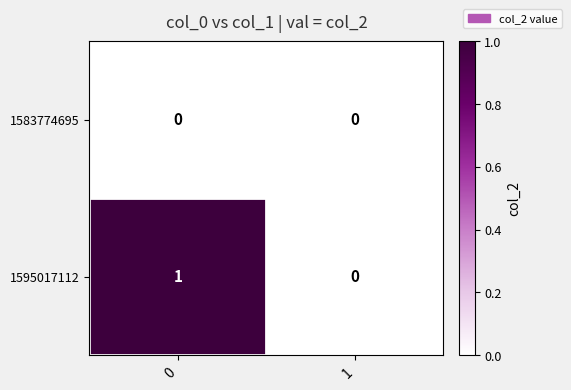

Which series changed the most between 0 and 1?

1595017112